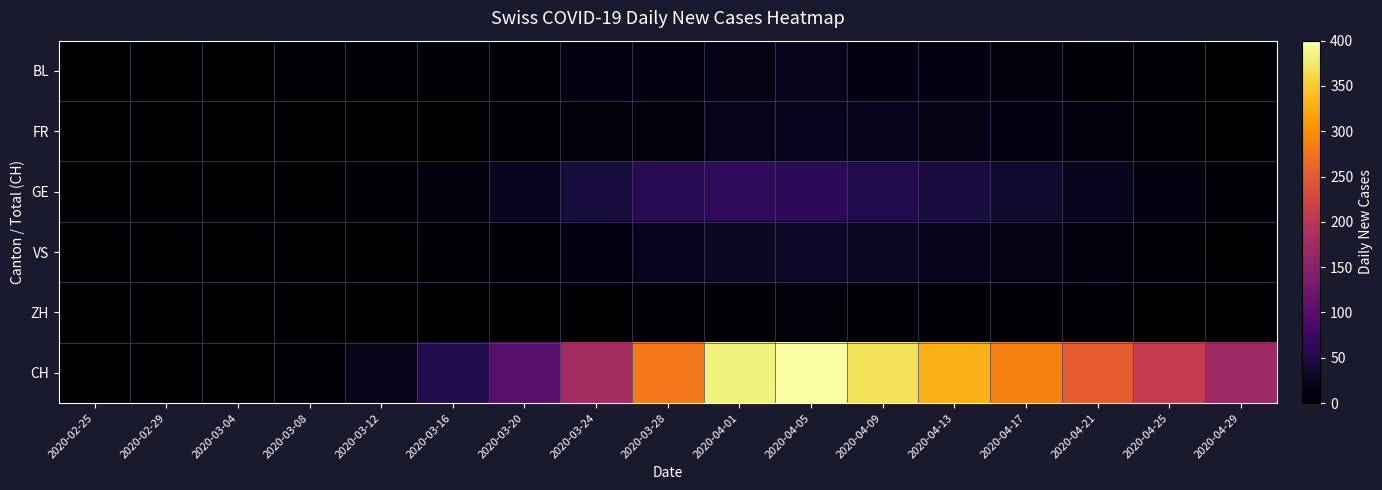

At which category does the chart reach its peak across all series?

2020-04-05